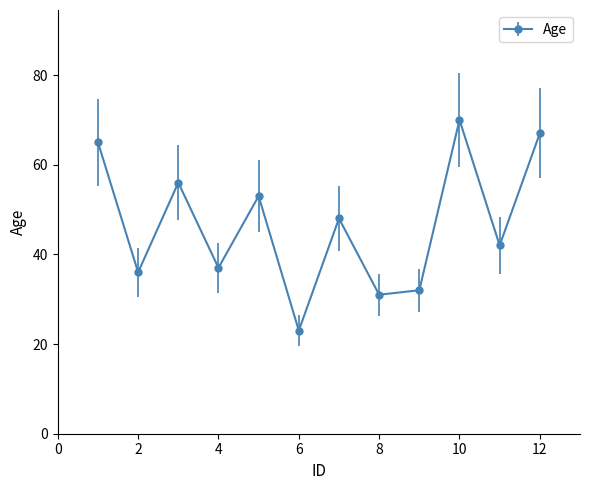

What is the smallest value displayed?

23